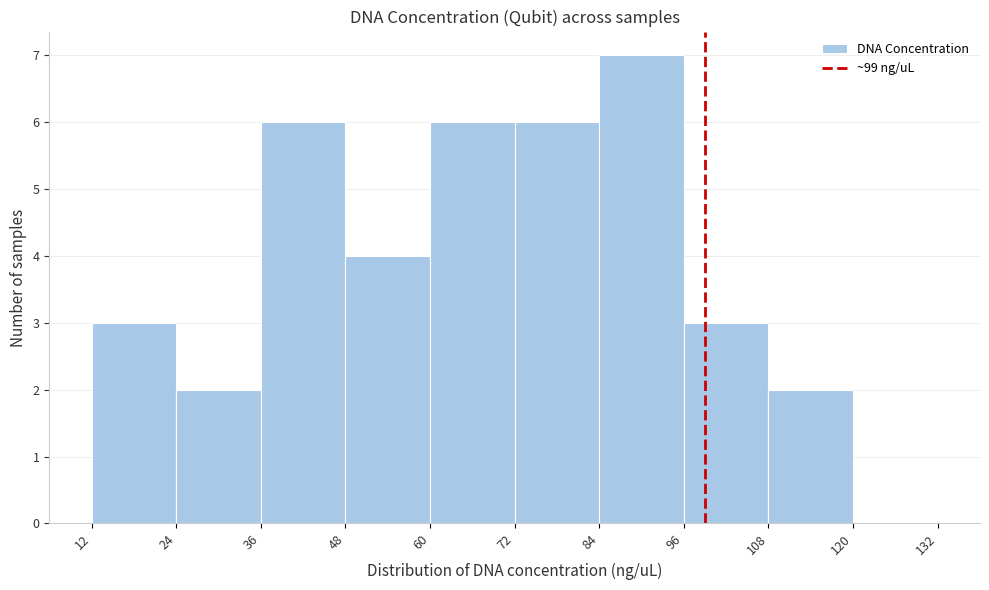

Reading left to right, list every bar in this chart as the range it spans on the x-axis followed by its height. The values are not printed on the chart, so give them approximately, as read against the axis.

12 to 24: 3
24 to 36: 2
36 to 48: 6
48 to 60: 4
60 to 72: 6
72 to 84: 6
84 to 96: 7
96 to 108: 3
108 to 120: 2
120 to 132: 0